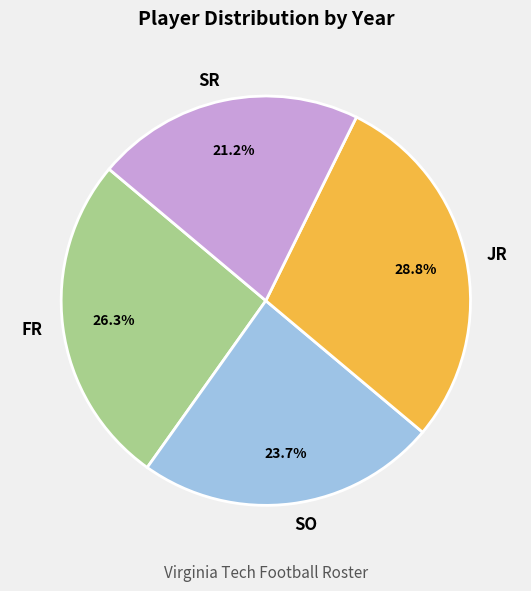

How many slices are in this pie chart?

4